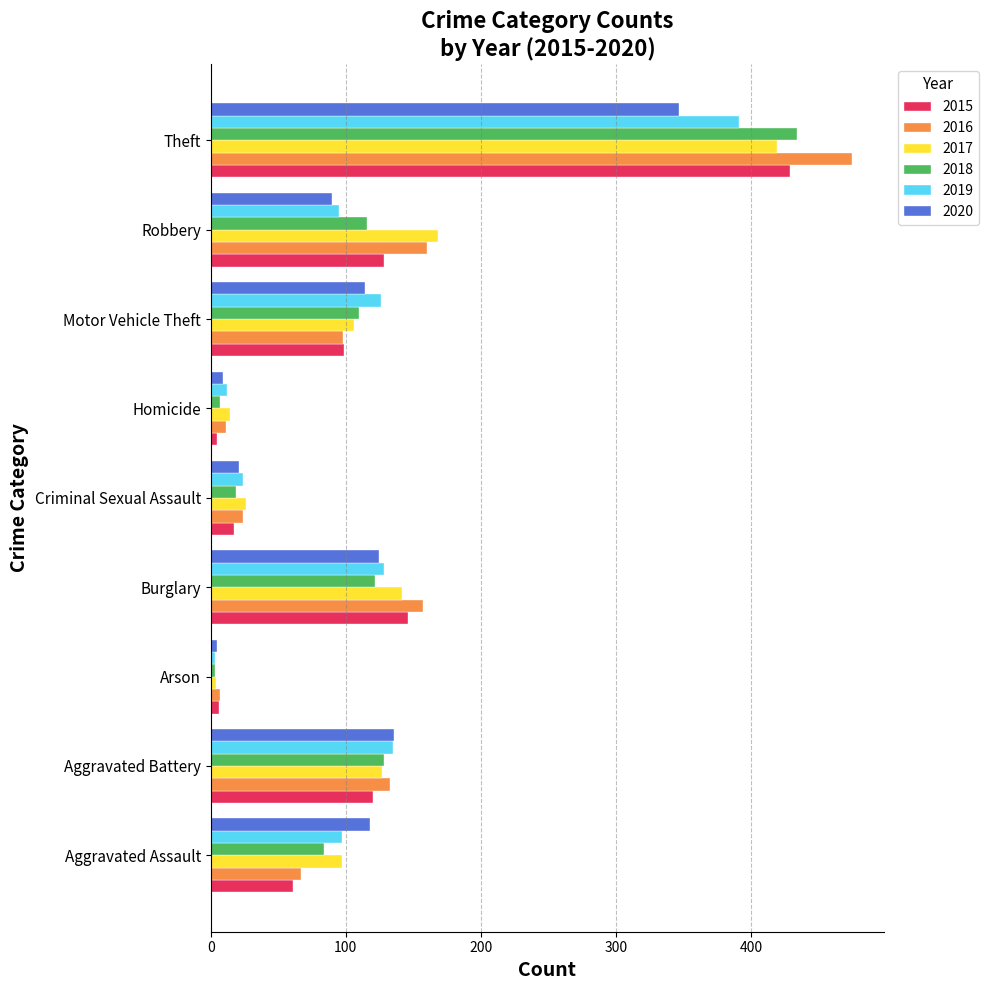

How many values in the 2018 series are below 110?

4